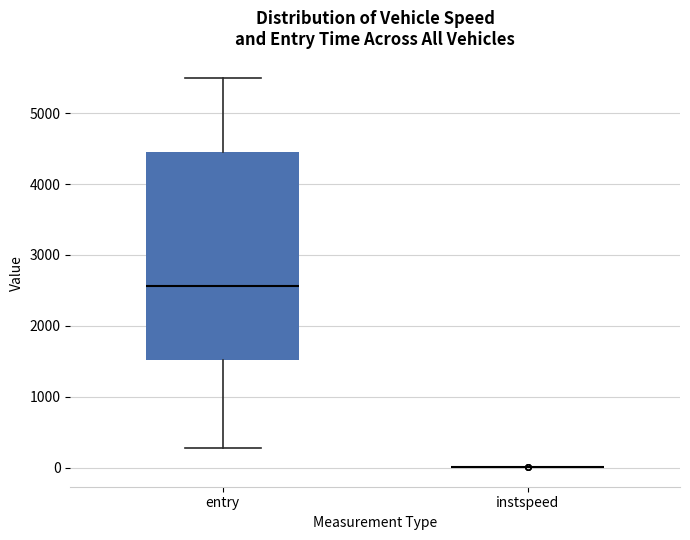

Where is the lower edge of the box for entry on the y-axis? The values are not printed on the chart, so give them approximately, as read against the axis.

1500